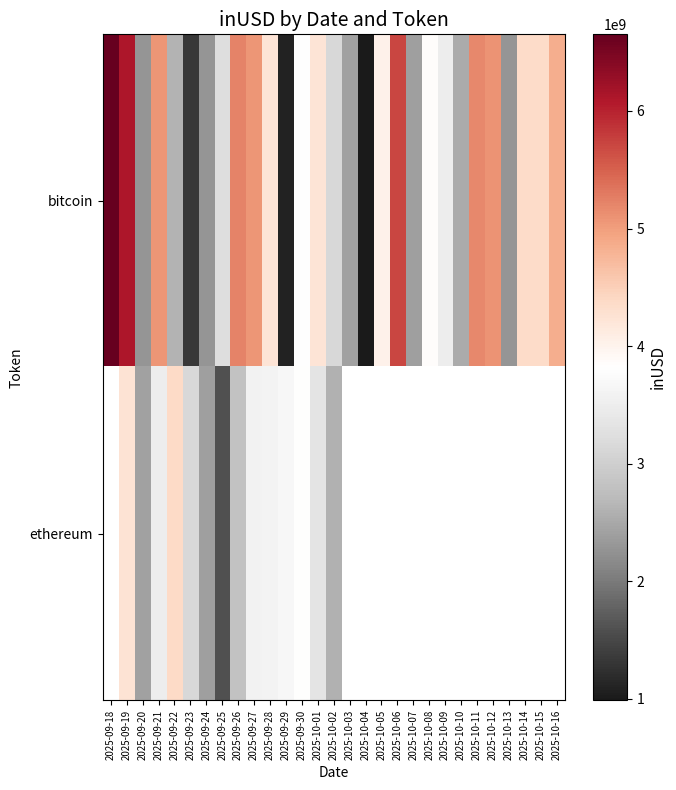

True or false: ethereum has a value of 668245744.3 at 2025-09-26.

False